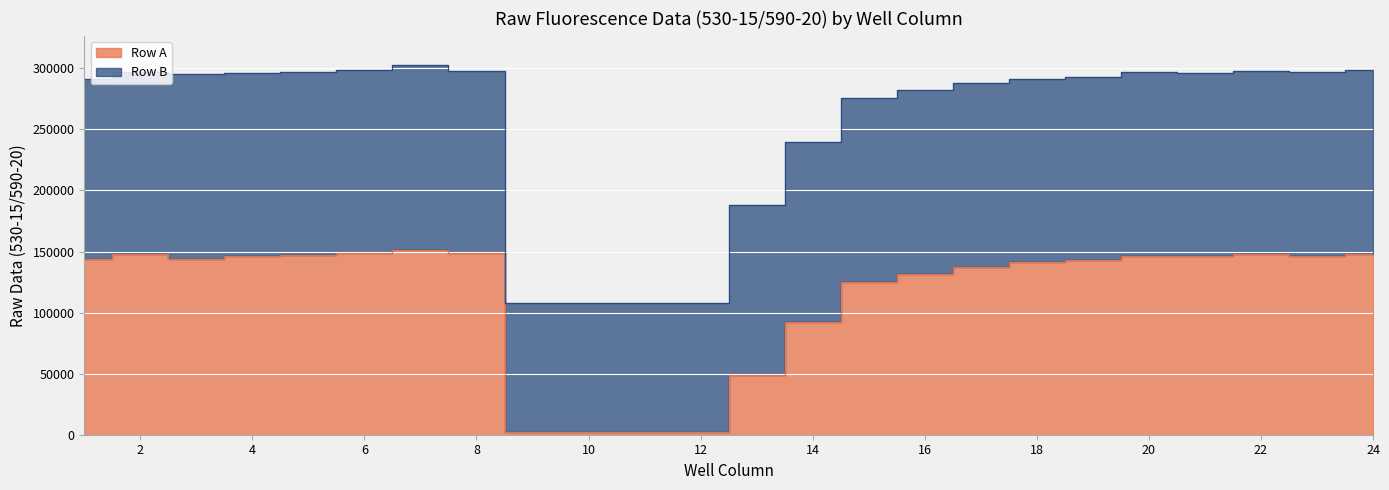

At which label does the data first exceed 143936?

2